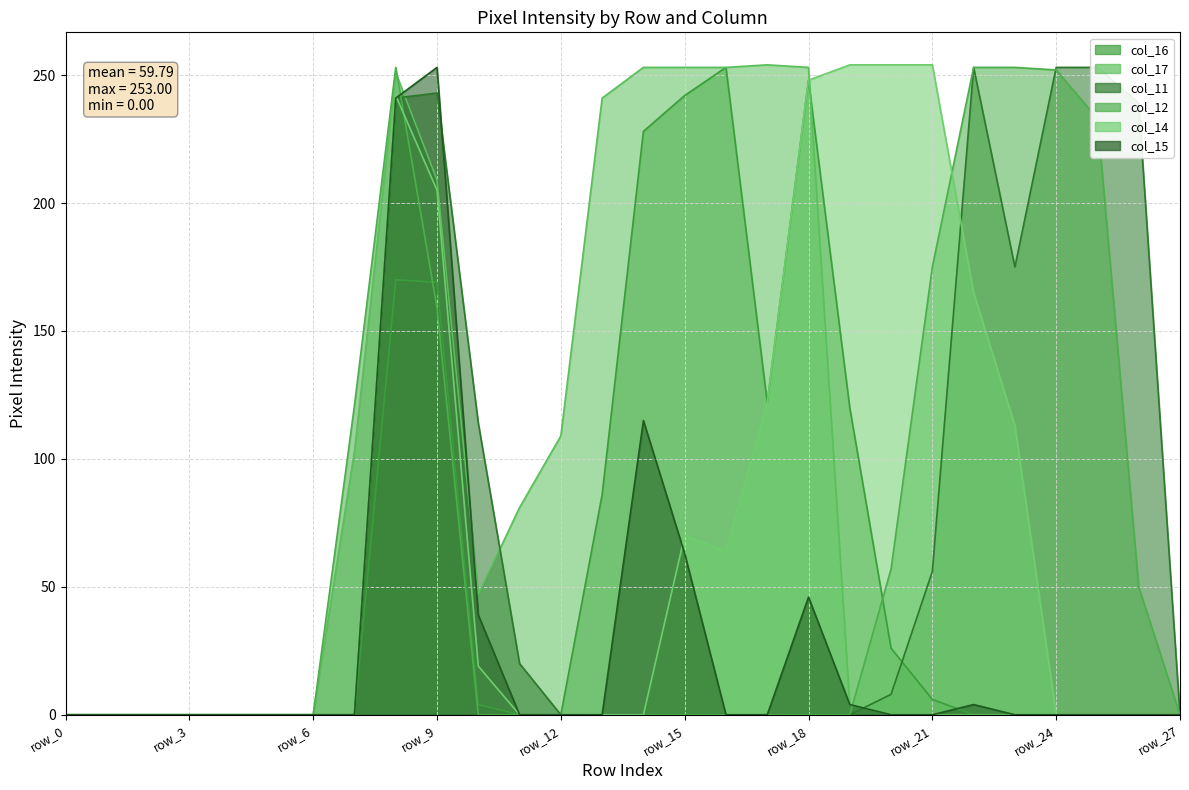

Reading left to right, what are all the values shown in this chart?

col_16: 0	0	0	0	0	0	0	0	170	169	4	0	0	86	228	242	253	122	248	120	26	6	0	0	0	0	0	0
col_17: 0	0	0	0	0	0	0	103	251	209	47	81	109	241	253	253	253	254	253	4	0	0	0	0	0	0	0	0
col_11: 0	0	0	0	0	0	0	0	241	243	114	20	0	0	0	0	0	0	0	0	8	56	253	175	253	253	239	0
col_12: 0	0	0	0	0	0	0	121	253	159	0	0	0	0	0	0	0	0	0	0	57	175	253	253	252	233	50	0
col_14: 0	0	0	0	0	0	0	0	242	205	19	0	0	0	0	70	64	122	248	254	254	254	165	113	0	0	0	0
col_15: 0	0	0	0	0	0	0	0	241	253	39	0	0	0	115	63	0	0	46	4	0	0	4	0	0	0	0	0